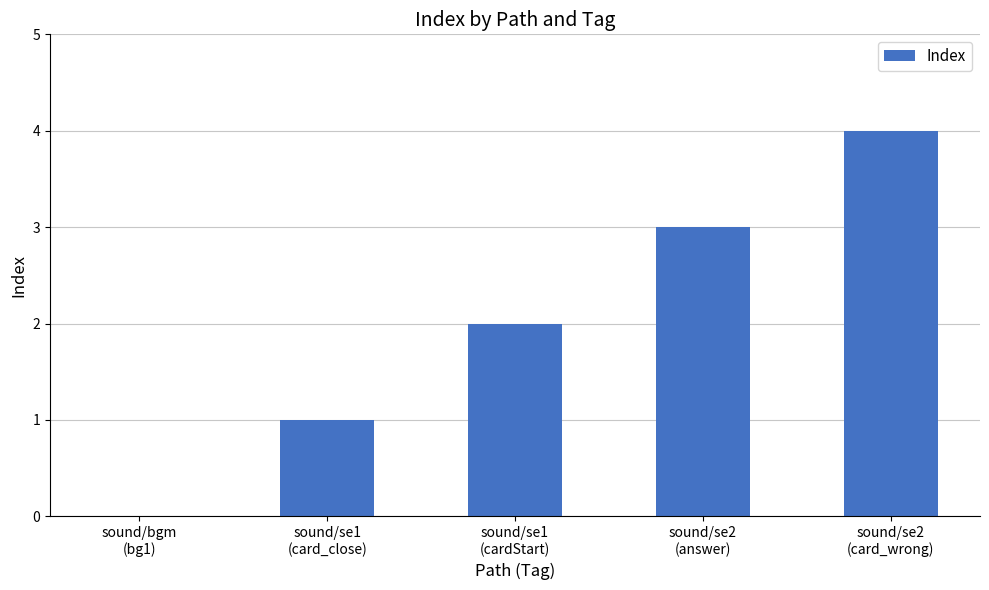

Reading right to left, extract all data points from this chart.

4	3	2	1	0